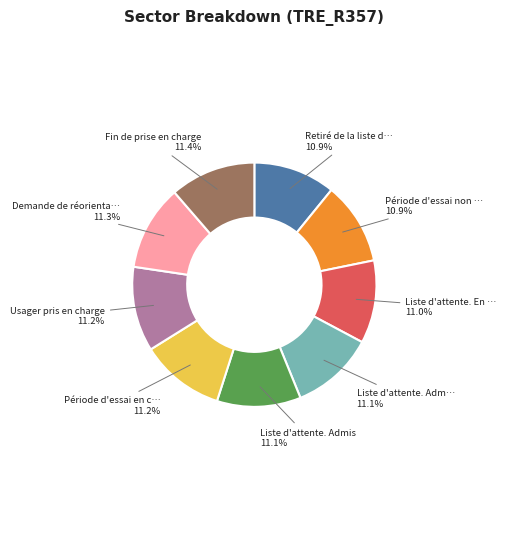

Does any single category account for the majority?

No